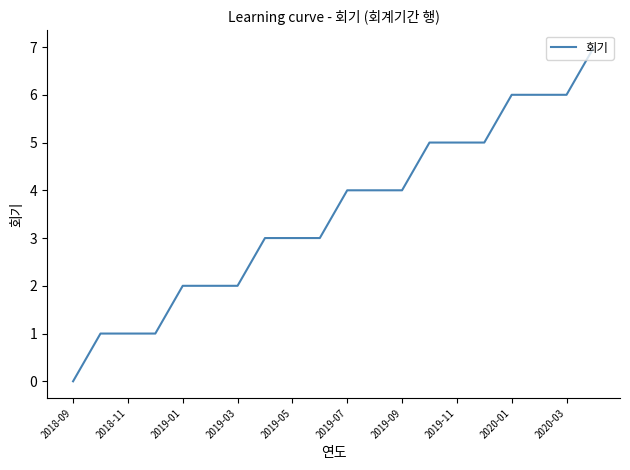

What is the difference between the maximum and minimum values?

7